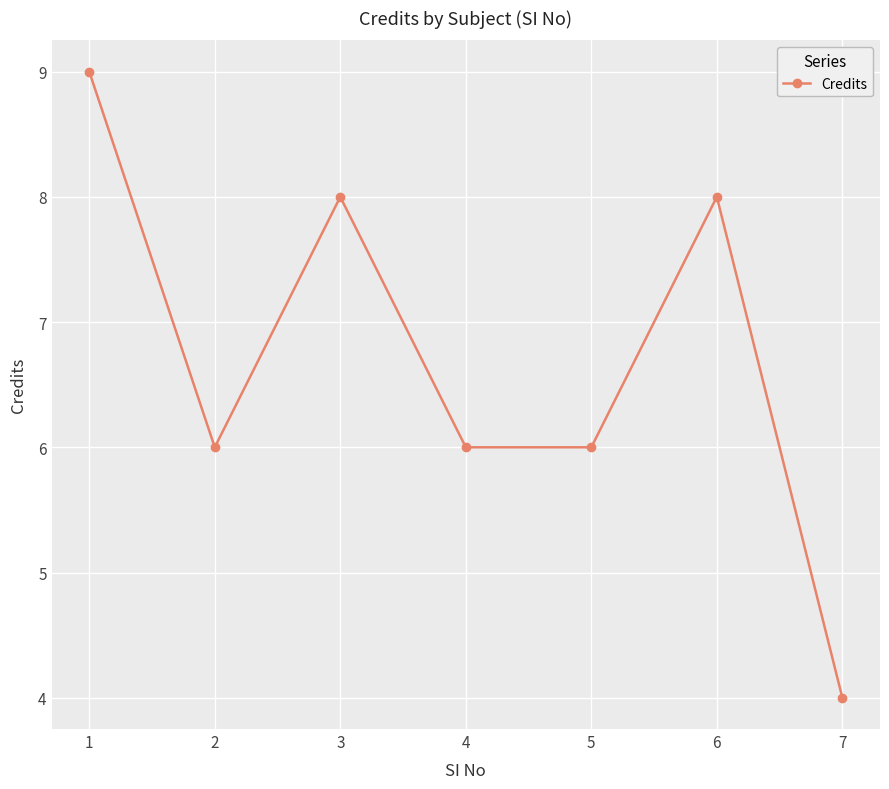

How many lines are shown in the chart?

1